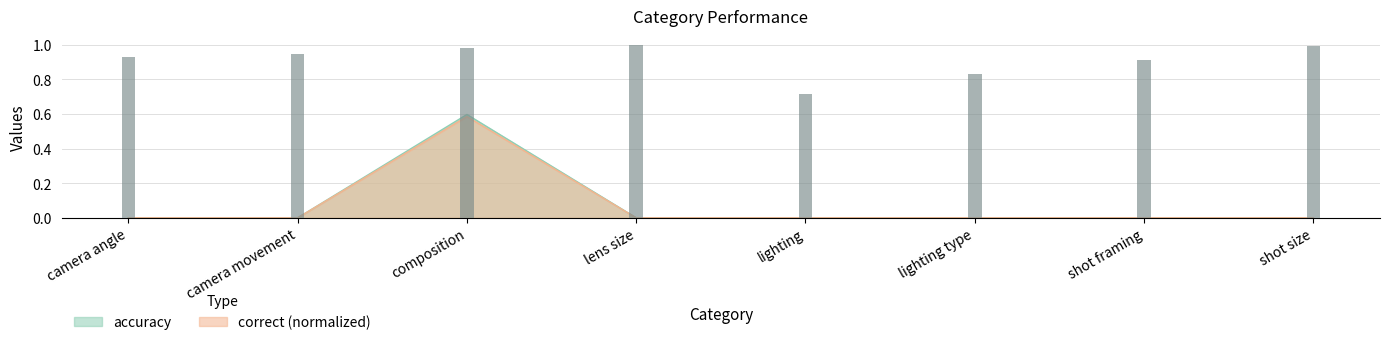

Which series changed the most between camera movement and shot size?

accuracy